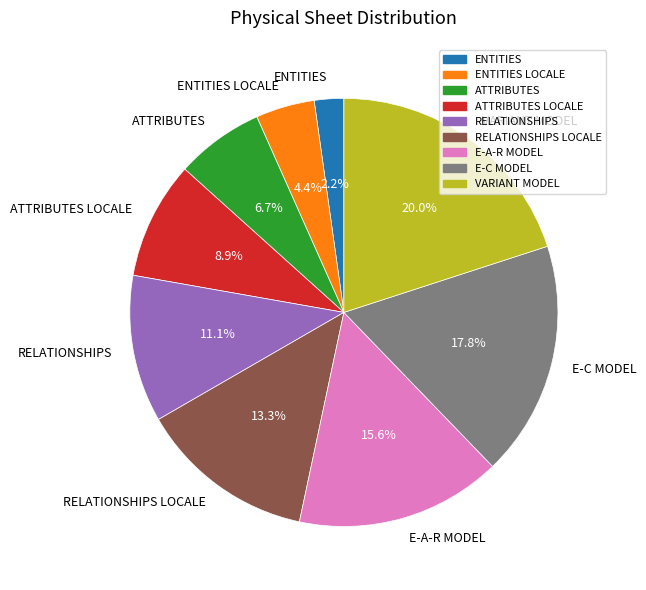

To the nearest percent, what is the difference between the largest and smallest slice percentages?

18%